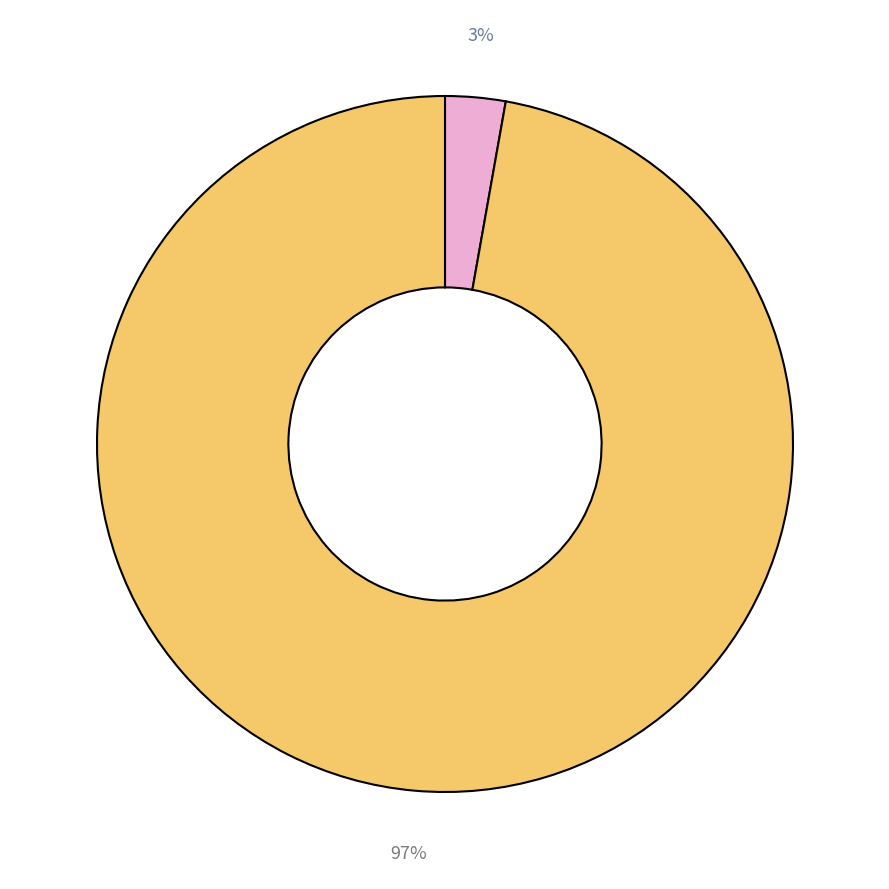

Is there a majority slice in this chart?

Yes